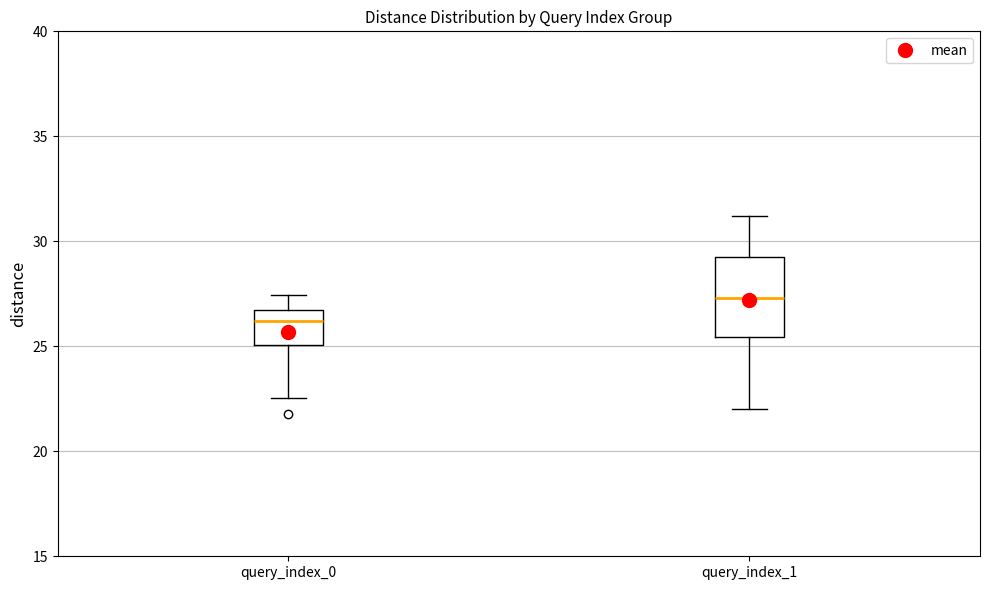

Reading left to right, read every box against the y-axis: the position of its median line, the range the box covers, and the ends of its whiskers. The values are not printed on the chart, so give them approximately, as read against the axis.

query_index_0: median 26.0, box 25.0 to 26.5, whiskers 22.5 to 27.5
query_index_1: median 27.5, box 25.5 to 29.5, whiskers 22.0 to 31.0